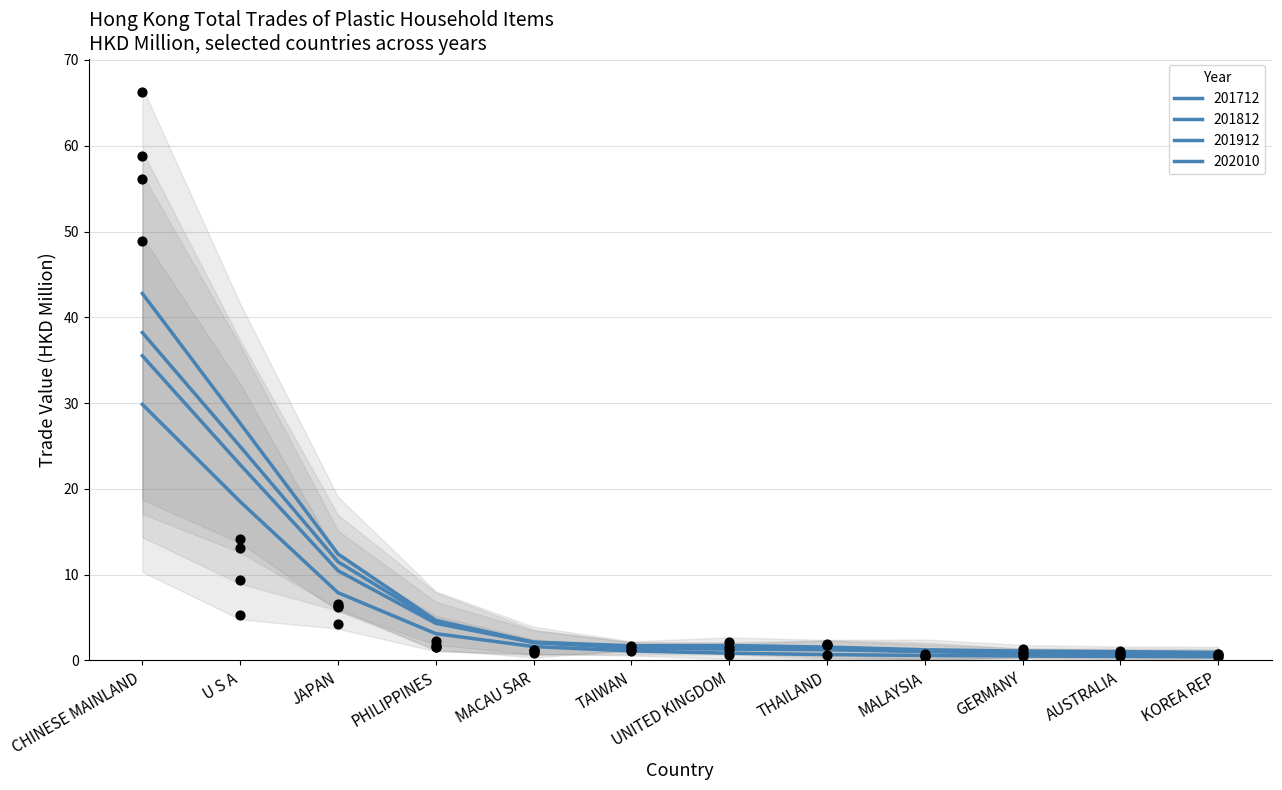

At which category is the sum across all series the highest?

CHINESE MAINLAND